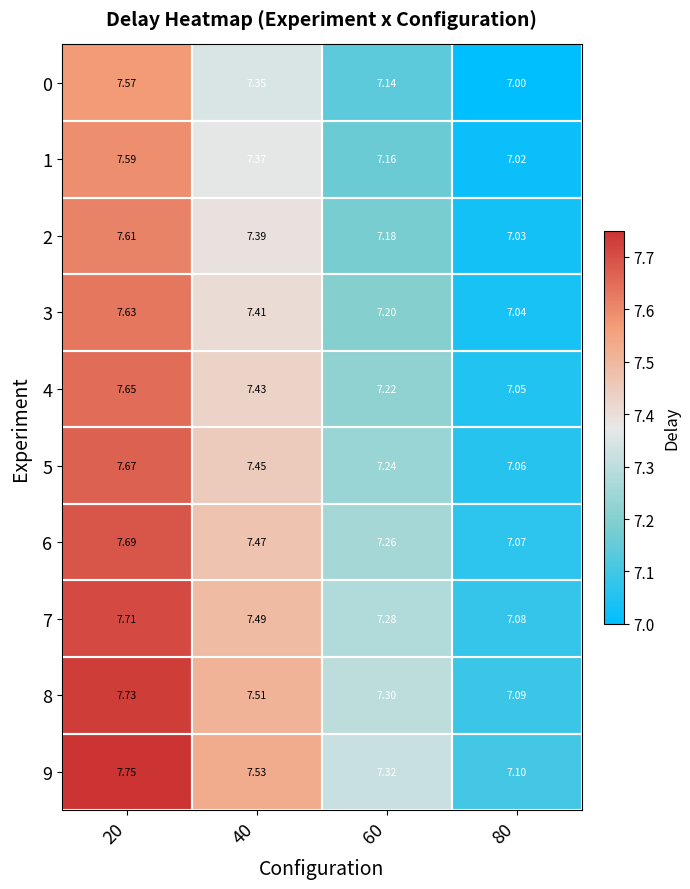

At which category does the chart reach its minimum across all series?

80